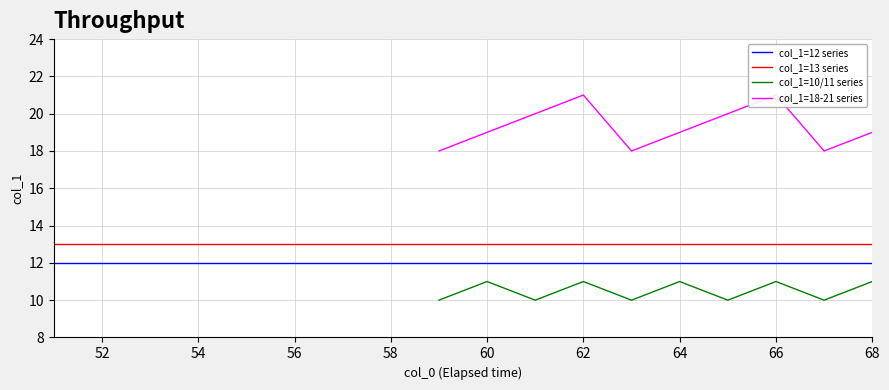

The value of col_1=13 series at 54 is 22. True or false?

False